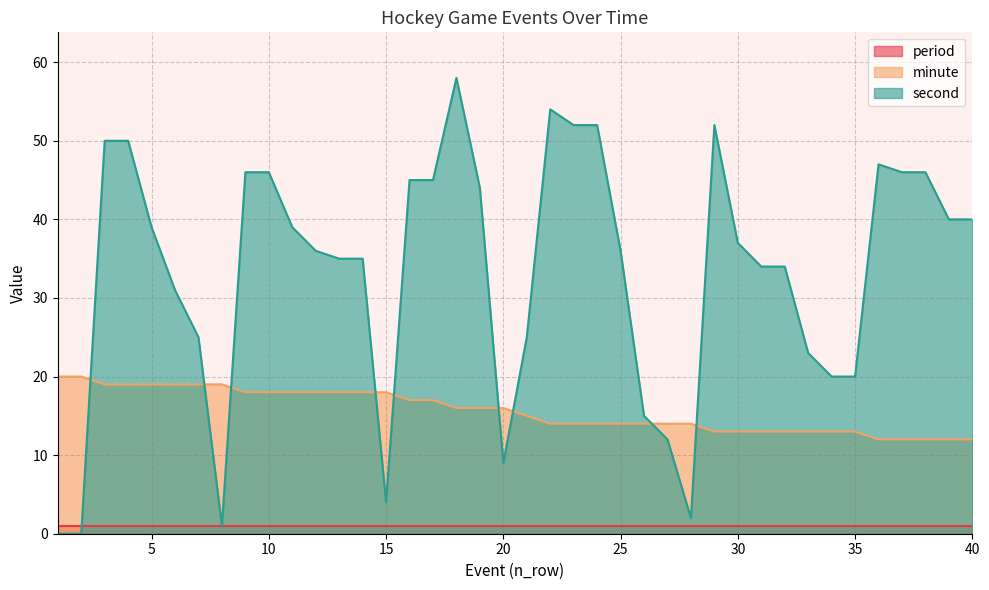

Where do minute and second first cross each other?

2 and 3